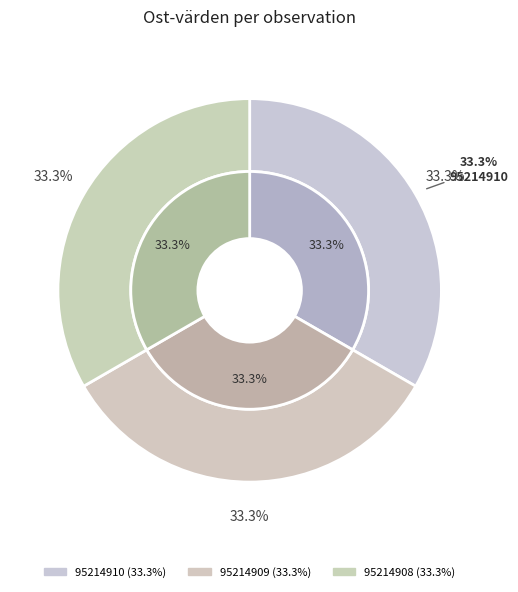

To the nearest percent, what is the average slice percentage?

33%